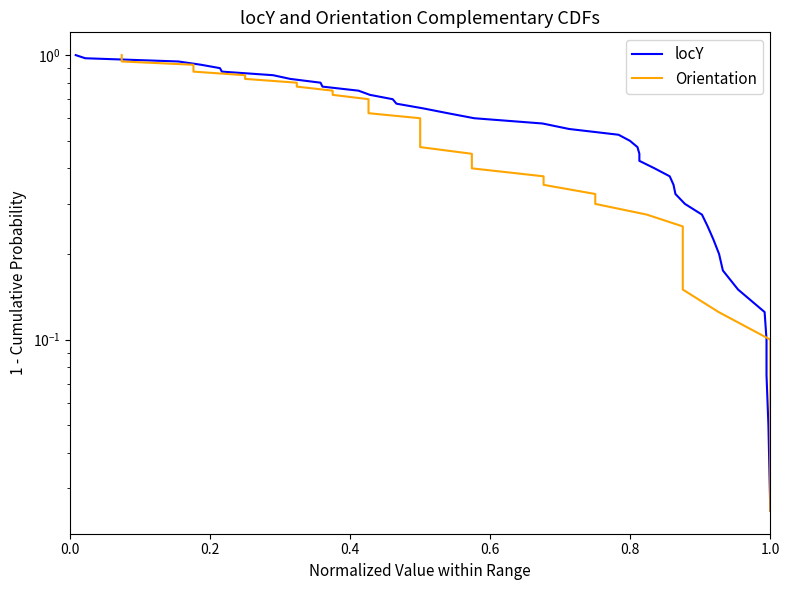

Which series has the widest spread of values?

locY